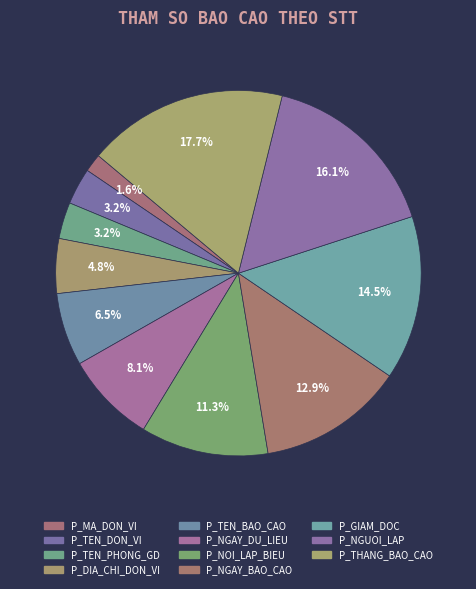

To the nearest percent, what is the difference between the P_DIA_CHI_DON_VI and P_NGAY_DU_LIEU slice percentages?

3%